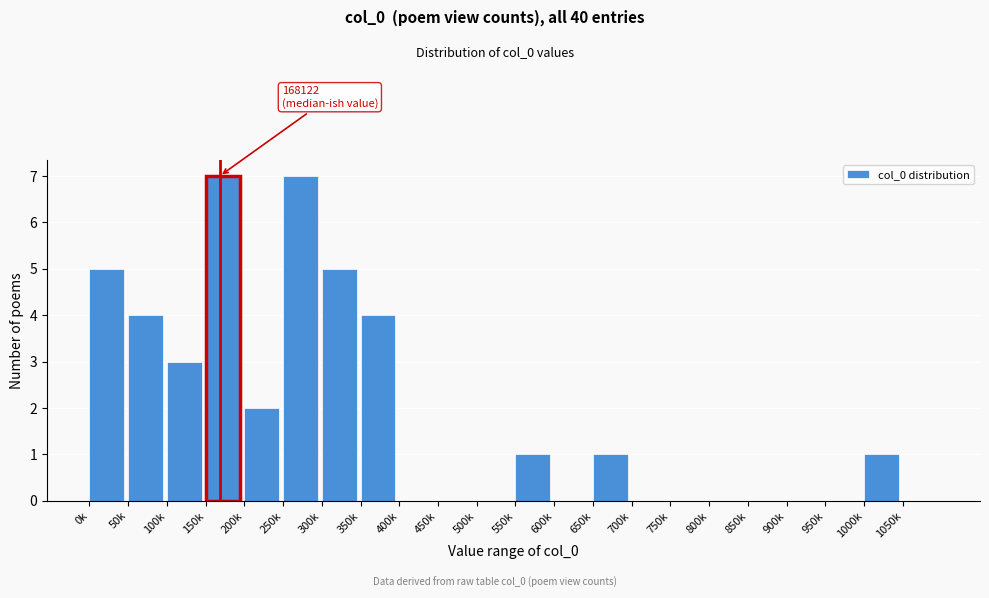

Reading left to right, transcribe all the data shown in this chart.

0k=5	50k=4	100k=3	150k=7	200k=2	250k=7	300k=5	350k=4	400k=0	450k=0	500k=0	550k=1	600k=0	650k=1	700k=0	750k=0	800k=0	850k=0	900k=0	950k=0	1000k=1	1050k=0